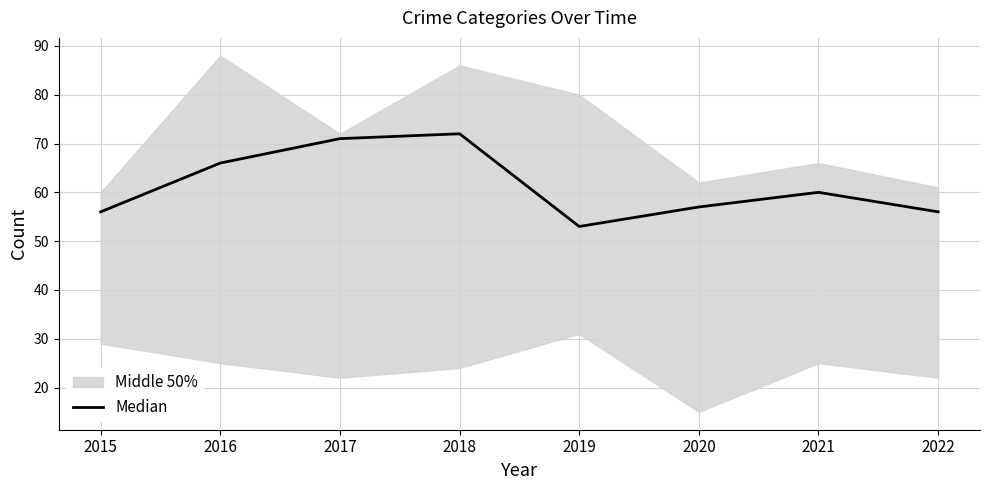

Reading left to right, extract all data points from this chart.

2015=56	2016=66	2017=71	2018=72	2019=53	2020=57	2021=60	2022=56